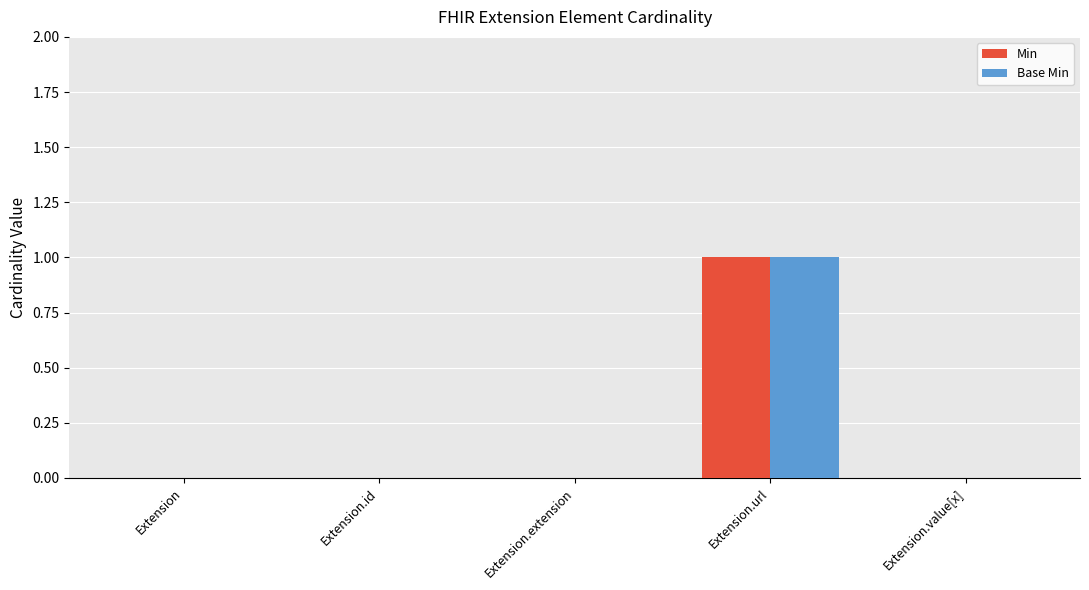

What are all the series names shown in the legend?

Min, Base Min